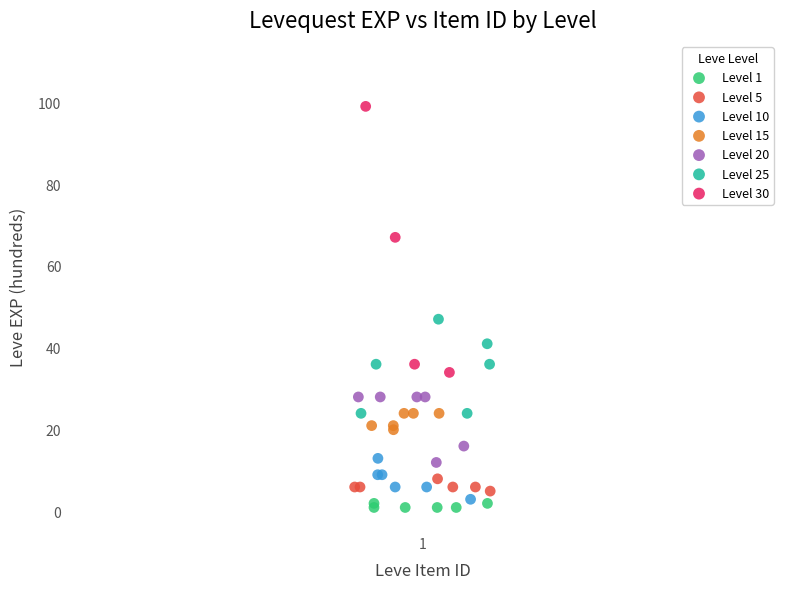

Which series has the largest Y range (max minus min)?

Level 30